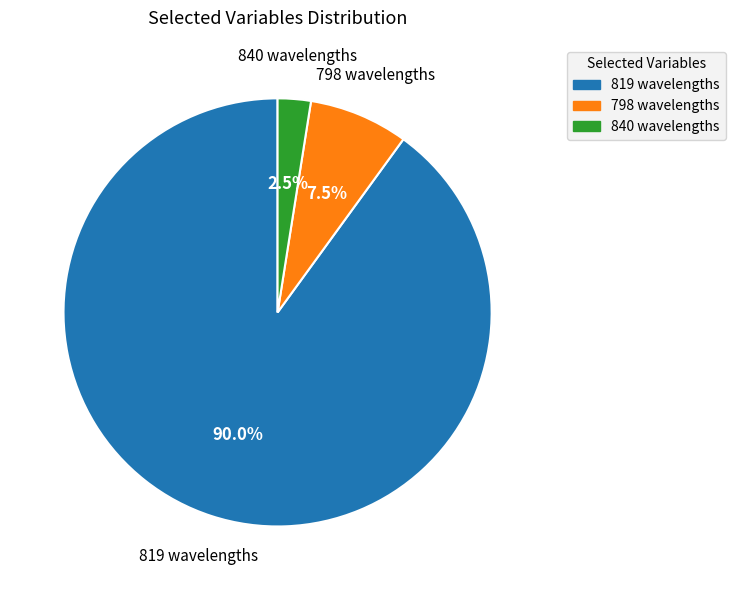

Is there any slice that represents more than half of the pie?

Yes